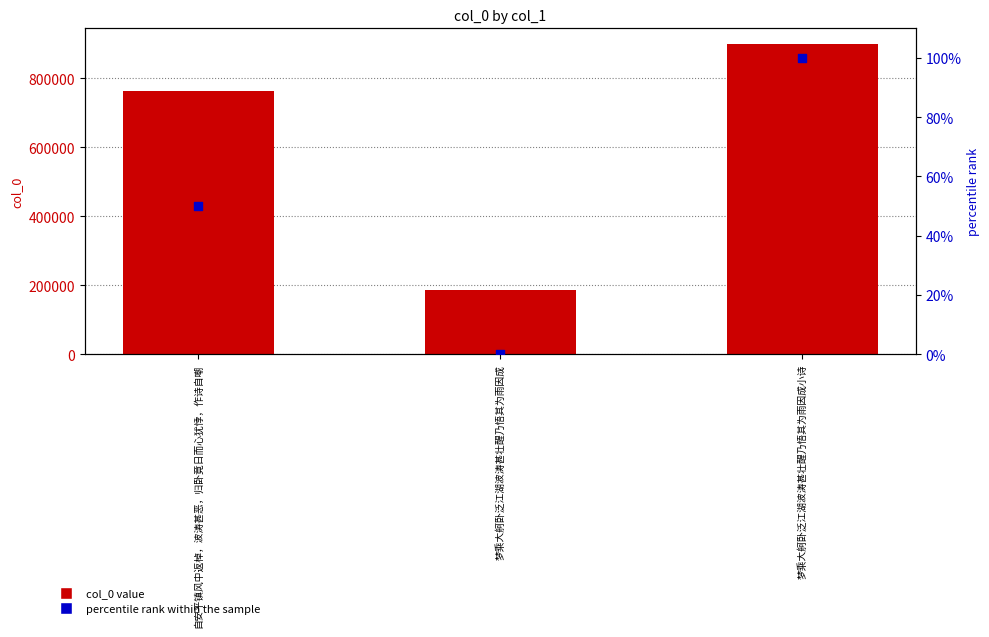

Which series has the widest spread of Y values?

col_0 value